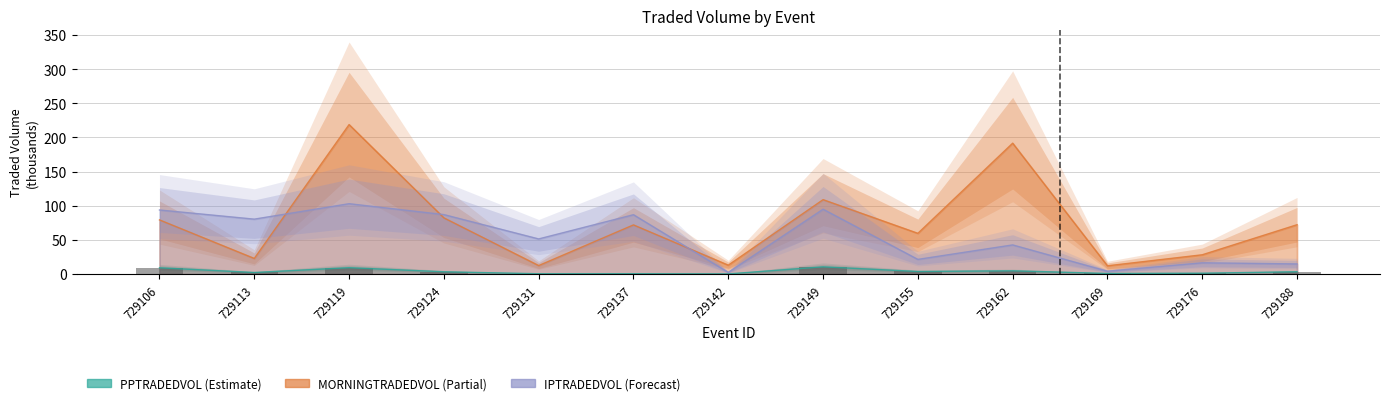

Reading left to right, what are all the values shown in this chart?

729106=9.2	729113=2.3	729119=9.3	729124=3.3	729131=0.4	729137=0.5	729142=0.2	729149=10.6	729155=3.8	729162=4.8	729169=0.9	729176=1.2	729188=3.4